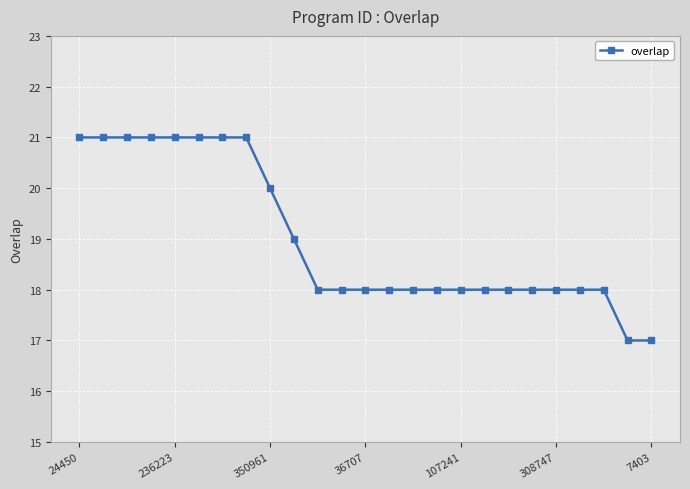

What is the sum of all values?

475